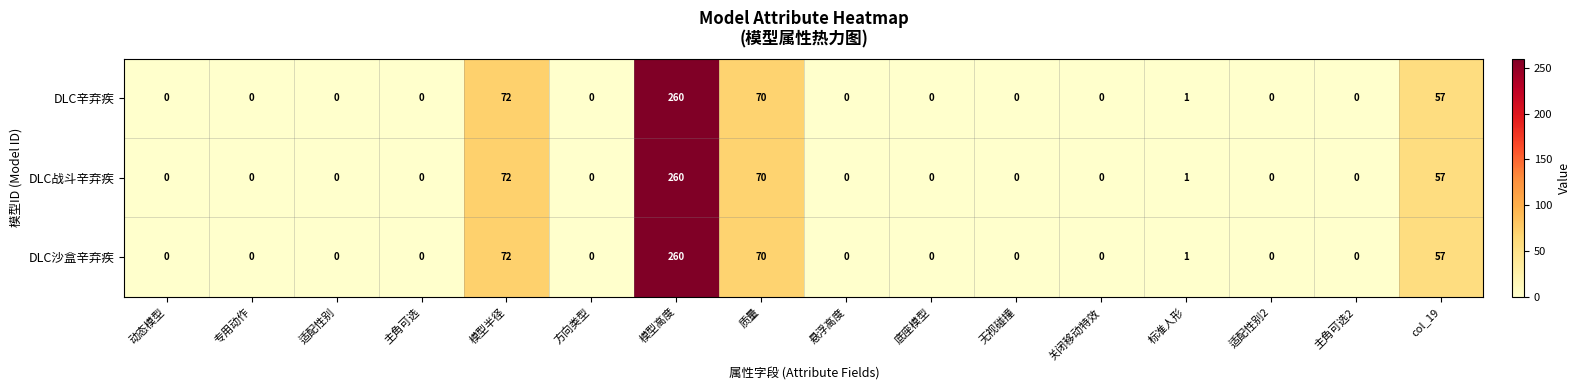

What is the highest value of the DLC战斗辛弃疾 series?

260